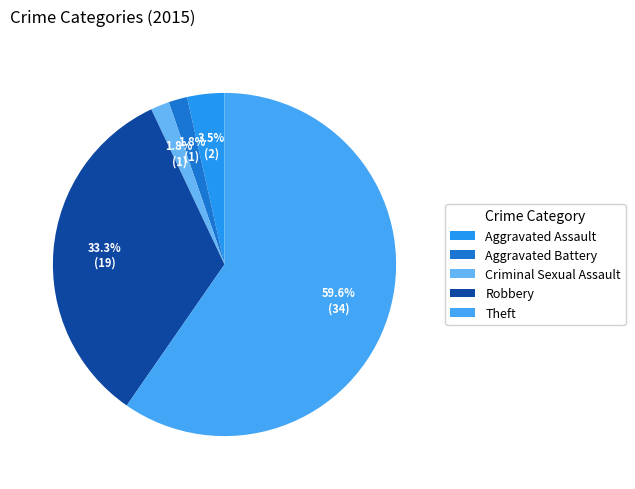

True or false: Theft accounts for 60% of the total.

True